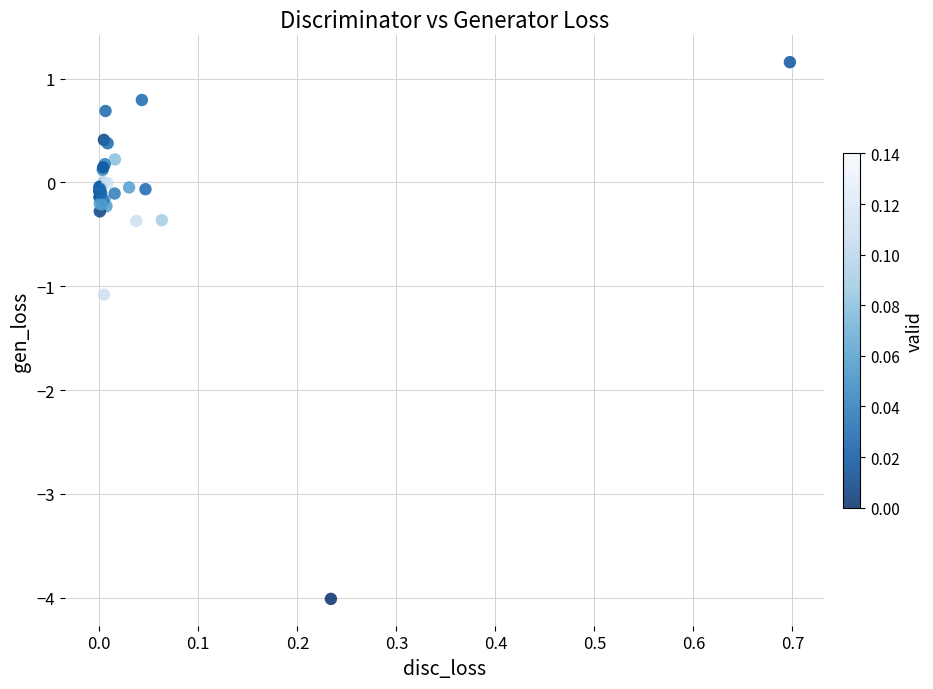

What Y value in the scatter plot is closest to -1?

-1.1